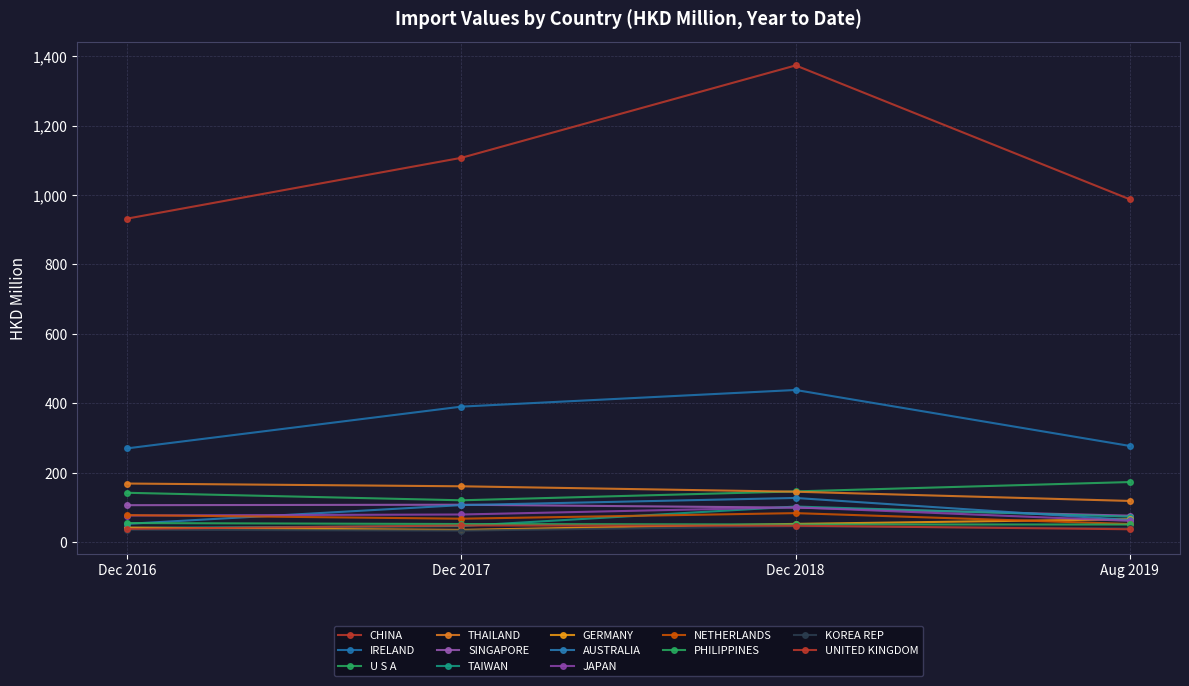

How many categories are shown in the chart?

4